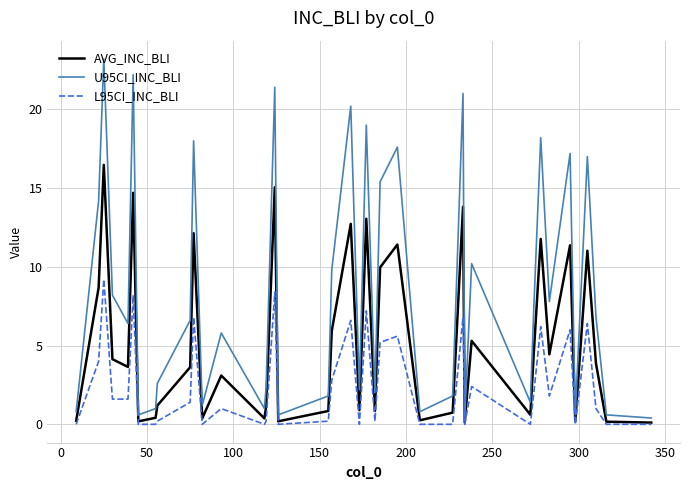

How many categories are shown in the chart?

40